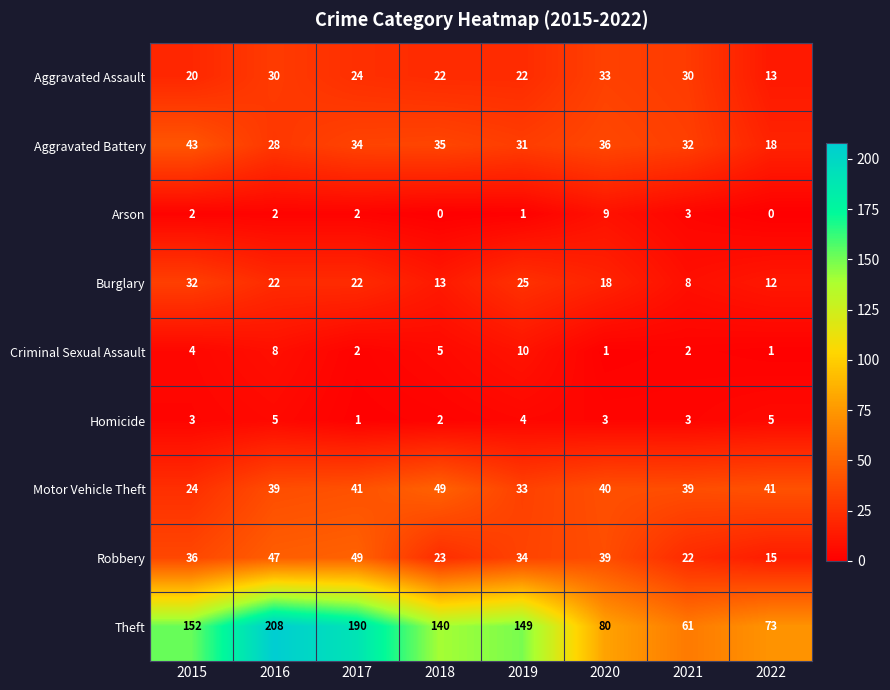

The Arson series shows 0 at 2022. True or false?

True